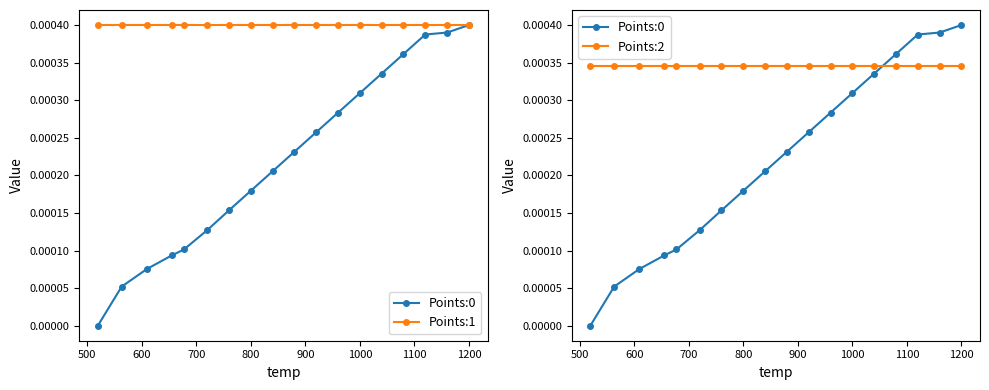

How many lines are shown in the chart?

3